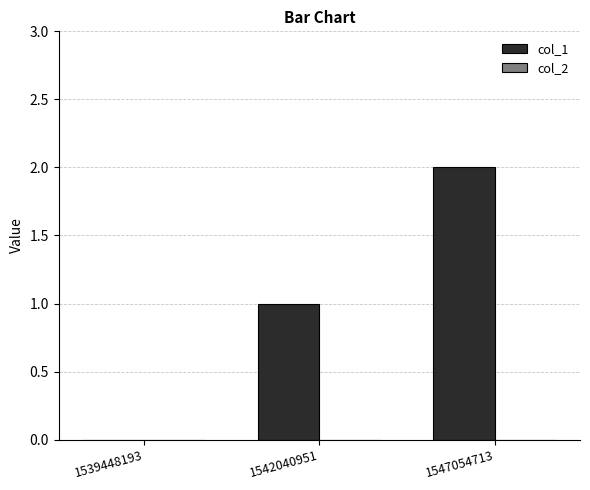

What is the ratio of the value at 1542040951 to the value at 1547054713?

0.5